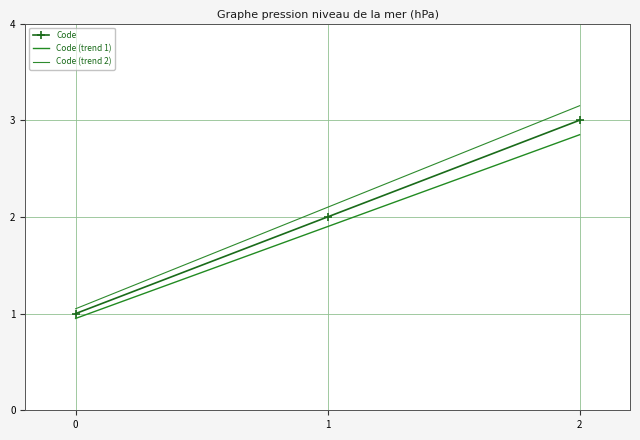

The Code (trend 2) series shows 3.0 at 0. True or false?

False